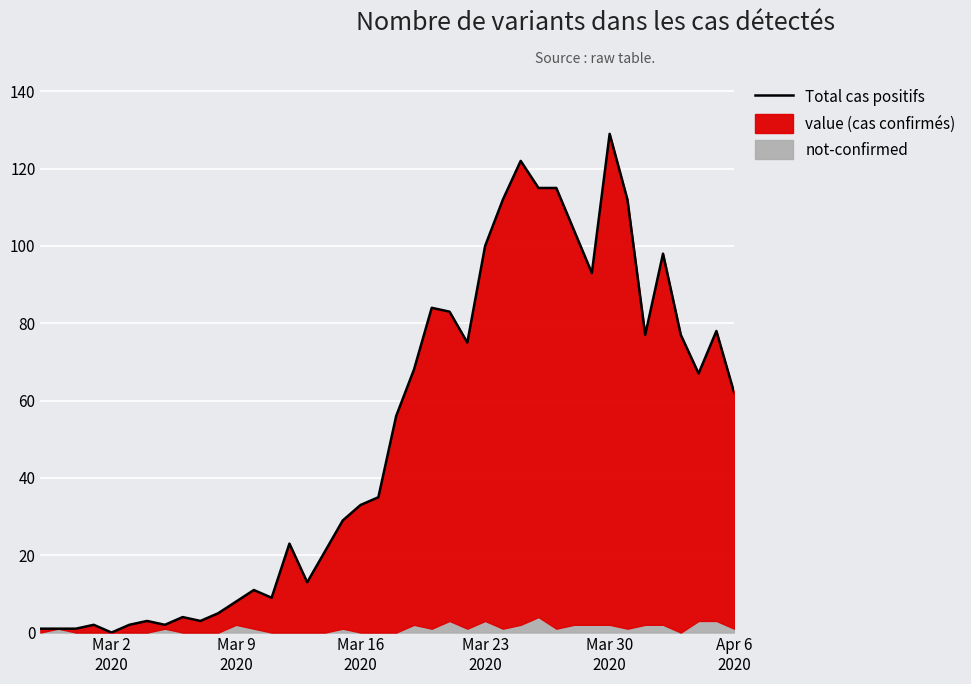

What is the average value?

51